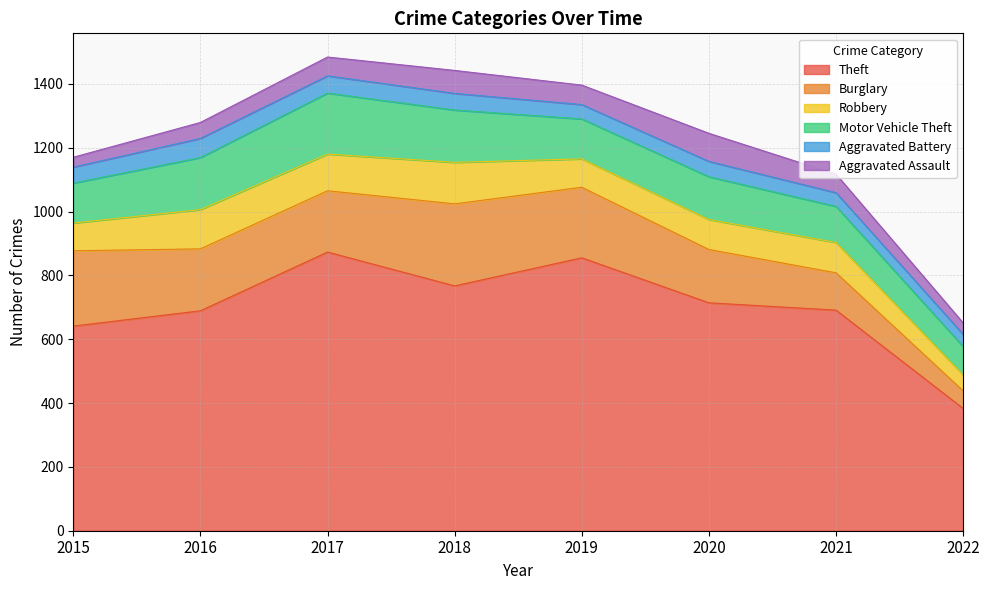

Reading left to right, extract all data points from this chart.

Theft: 2015=641	2016=689	2017=873	2018=767	2019=855	2020=714	2021=691	2022=383
Burglary: 2015=236	2016=194	2017=192	2018=257	2019=221	2020=167	2021=117	2022=55
Robbery: 2015=87	2016=123	2017=115	2018=130	2019=89	2020=94	2021=95	2022=50
Motor Vehicle Theft: 2015=125	2016=163	2017=191	2018=164	2019=125	2020=134	2021=113	2022=89
Aggravated Battery: 2015=50	2016=60	2017=54	2018=52	2019=45	2020=48	2021=43	2022=38
Aggravated Assault: 2015=31	2016=50	2017=59	2018=72	2019=61	2020=88	2021=58	2022=36